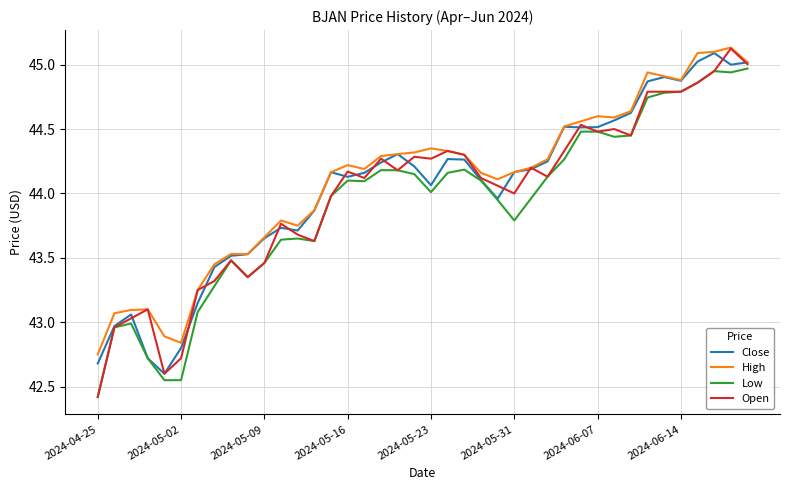

Which series has the widest spread of values?

Open